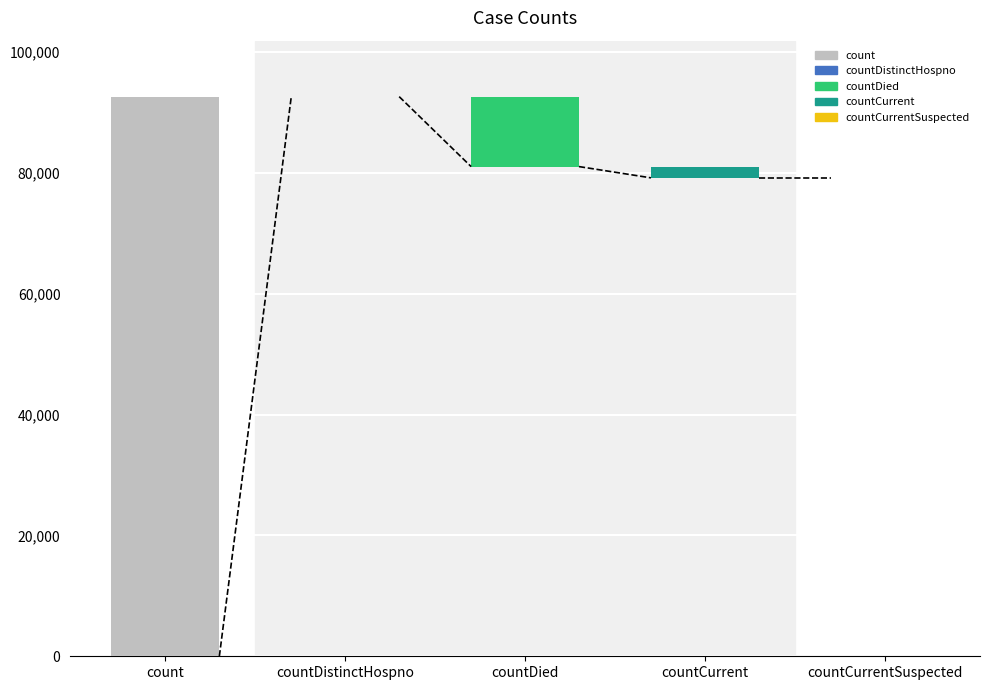

What is the approximate value at countCurrent, to the nearest 50?

1850